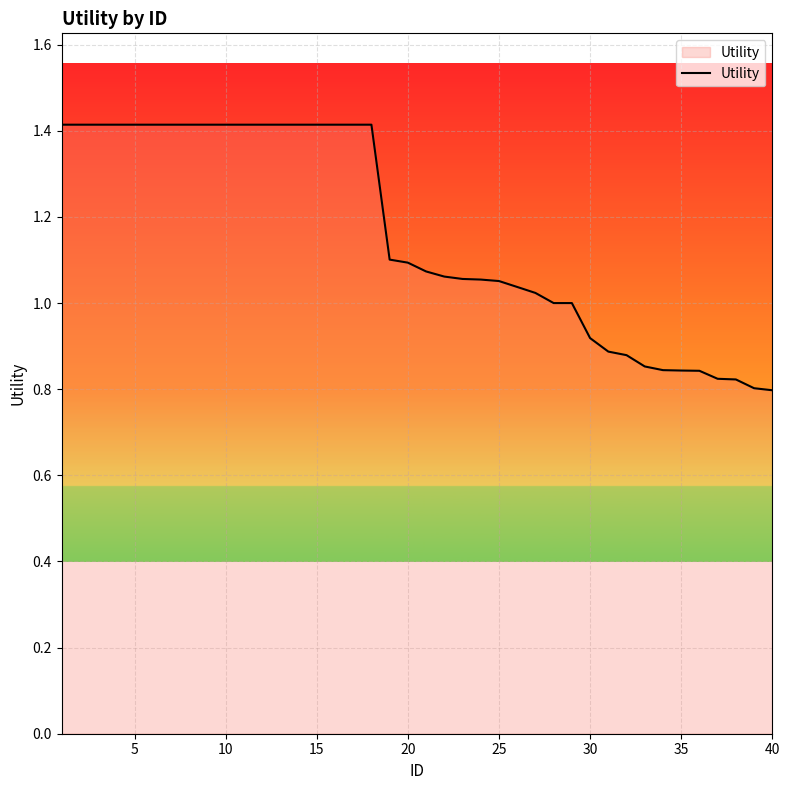

What is the maximum value shown in the chart?

1.4